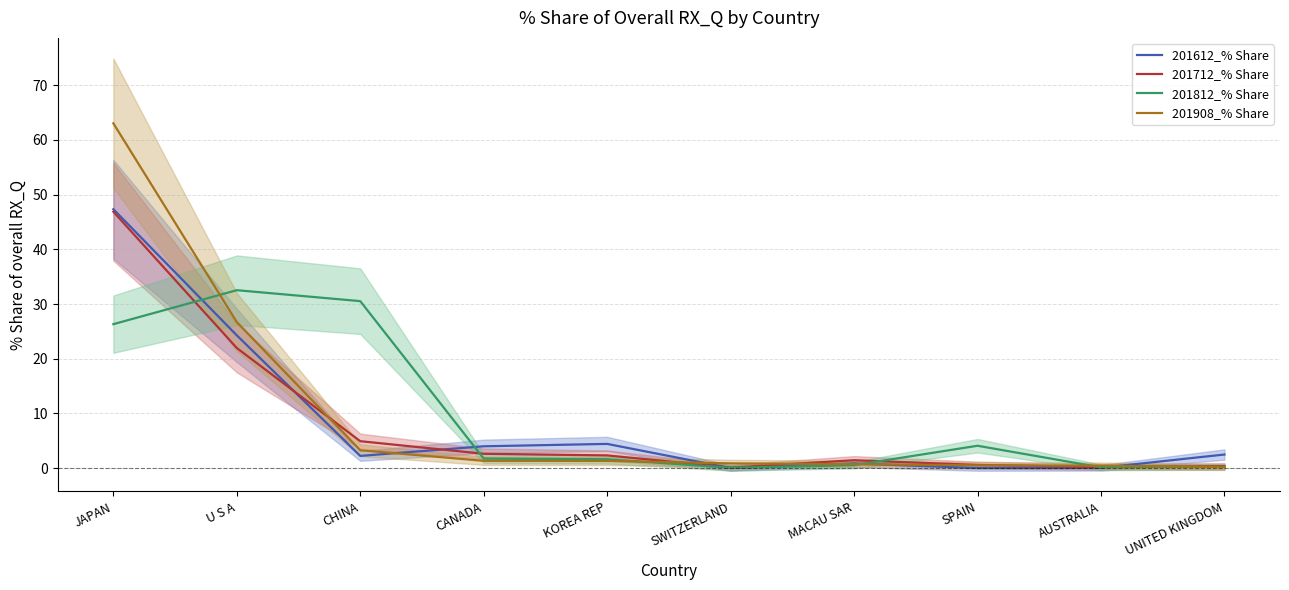

What is the difference between the highest and lowest values at U S A?

10.6